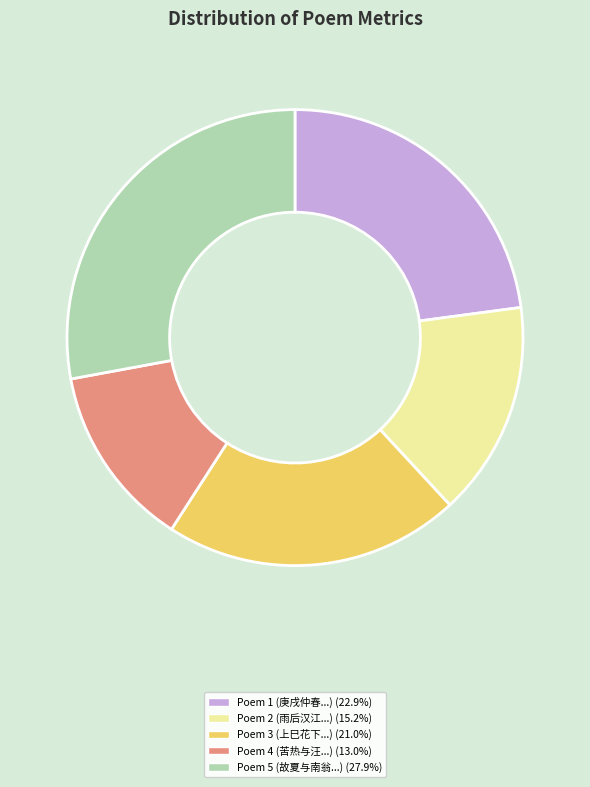

Is there any slice that represents more than half of the pie?

No